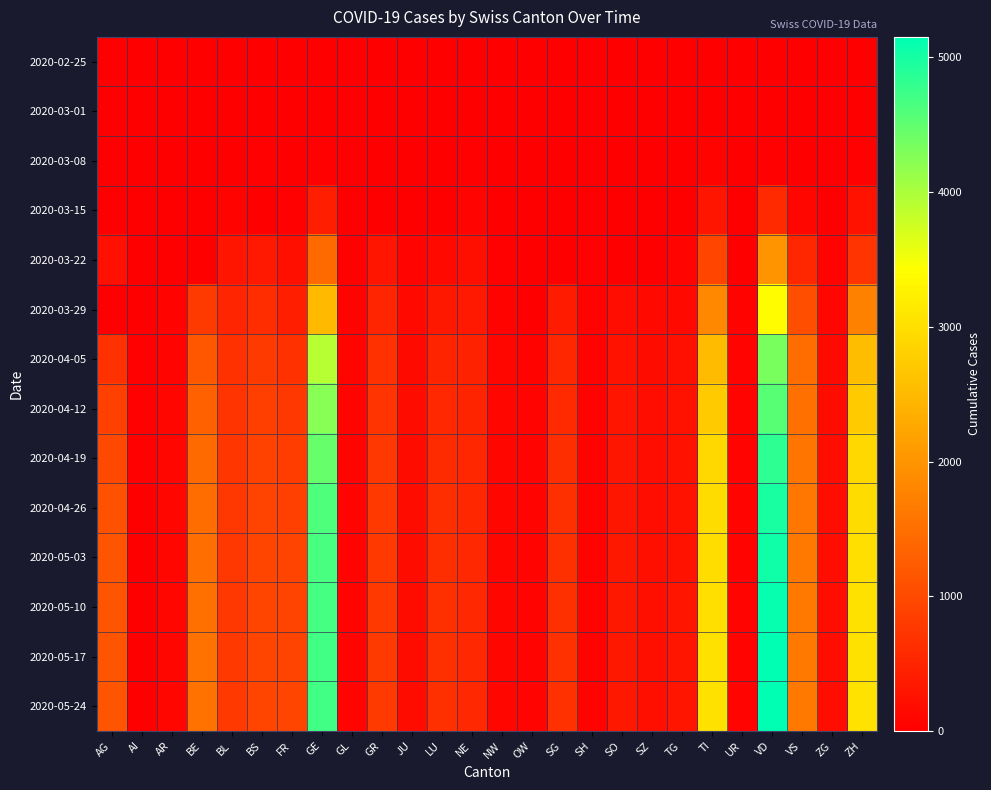

Which series has the widest spread of values?

2020-05-24